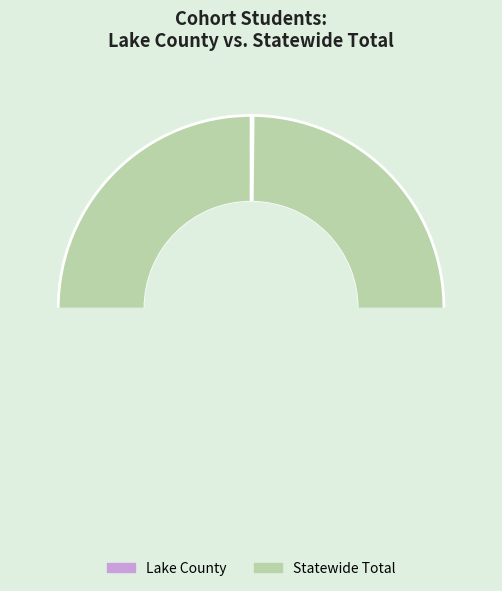

To the nearest percent, what is the difference between the largest and smallest slice percentages?

100%